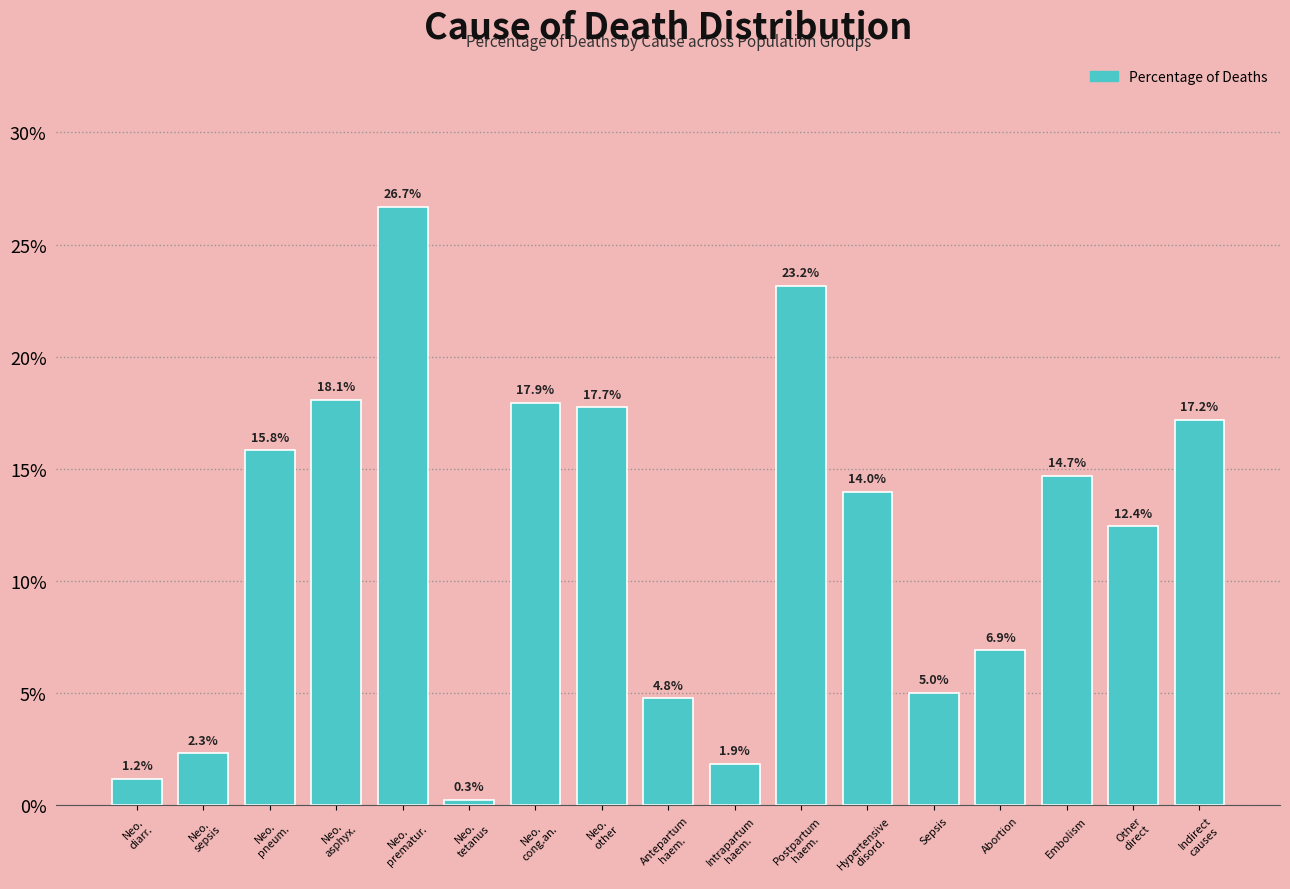

Reading left to right, extract all data points from this chart.

1.2	2.3	15.8	18.1	26.7	0.3	17.9	17.7	4.8	1.9	23.2	14.0	5.0	6.9	14.7	12.4	17.2